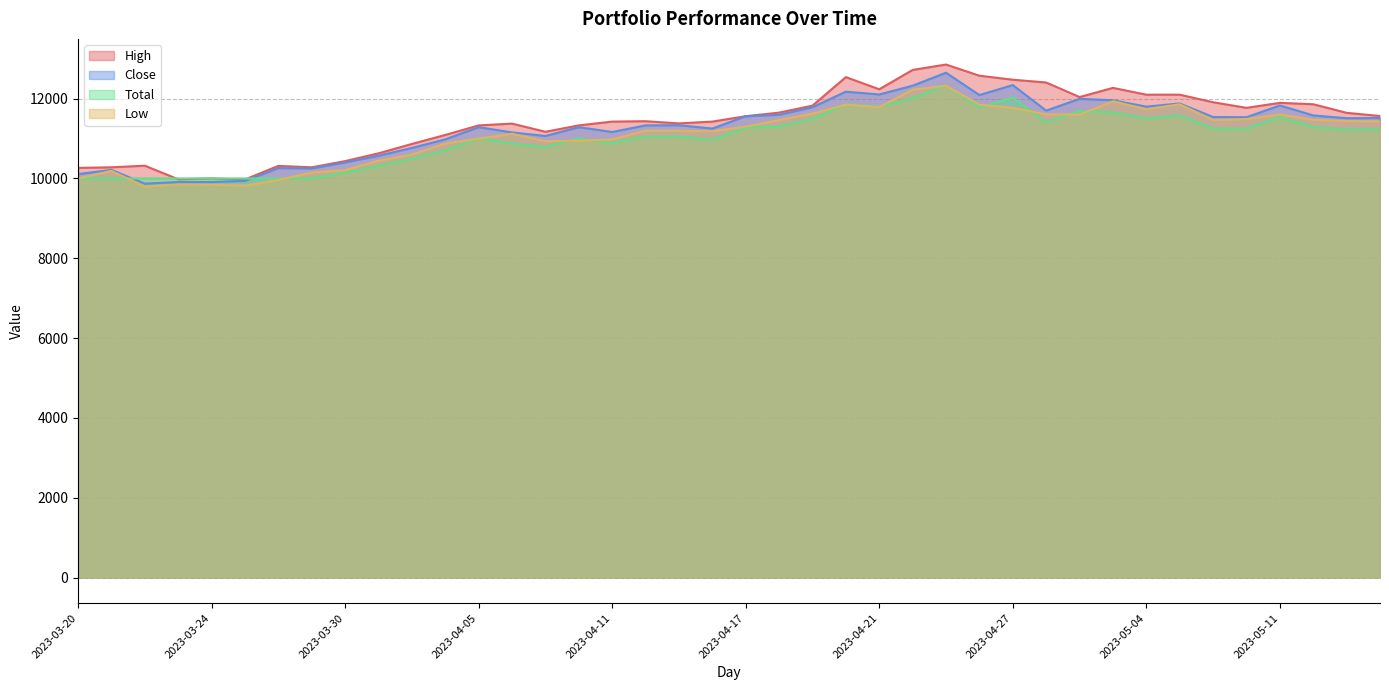

At which label does Close reach its minimum?

2023-03-22